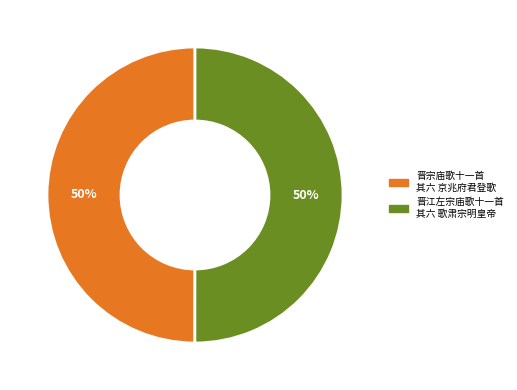

What percentage is the 晋江左宗庙歌十一首 其六 歌肃宗明皇帝 slice, to the nearest percent?

50%